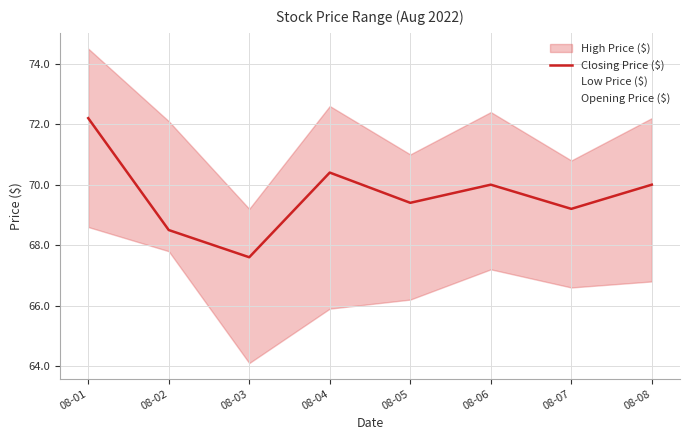

Where does the Low Price ($) series first go above 66?

08-01